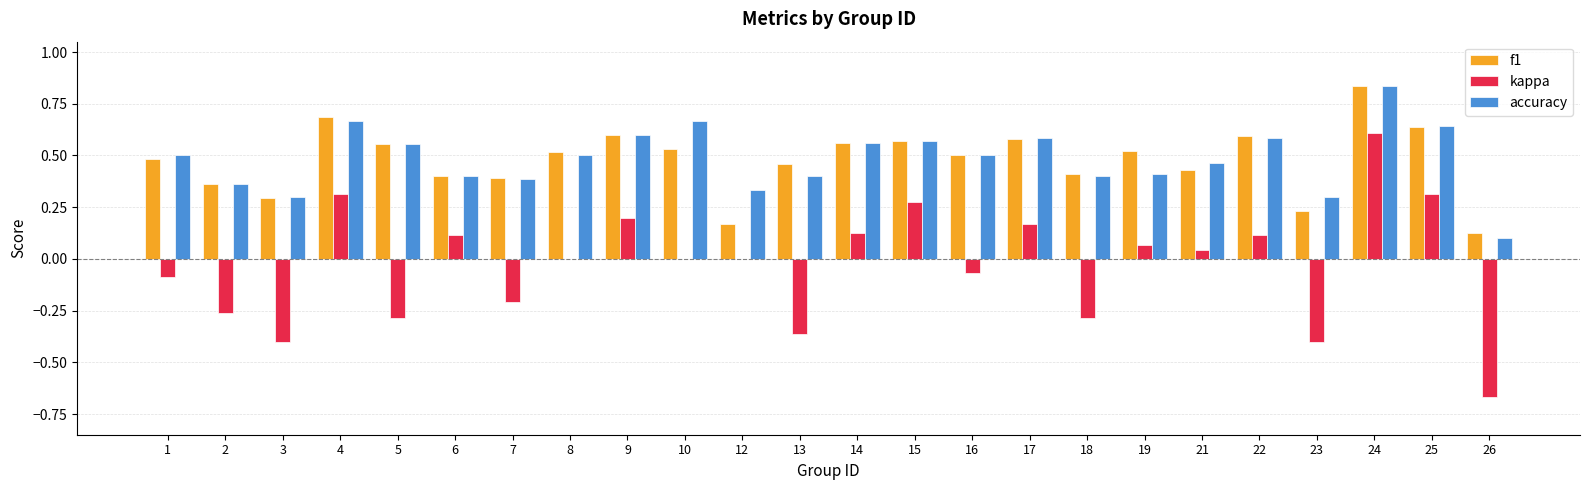

What is the sum of the accuracy values at 17 and 21?

1.0